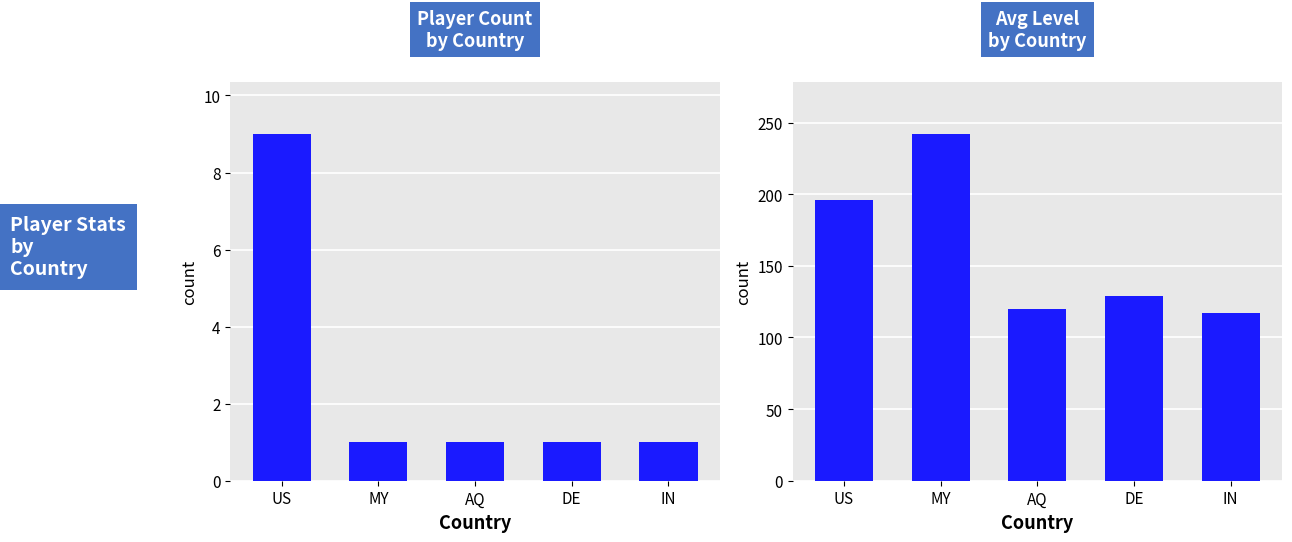

At AQ, list the series in order from smallest to largest.

Count, Avg Level